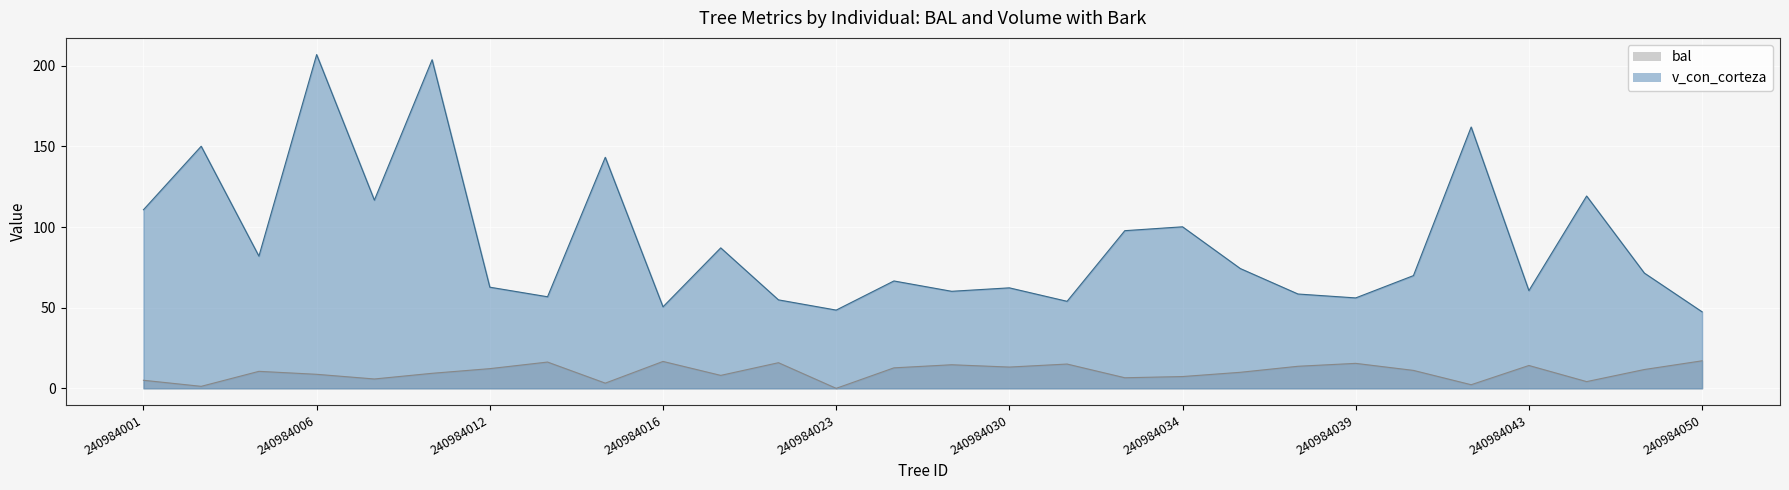

At how many categories does at least one series exceed 58?

21